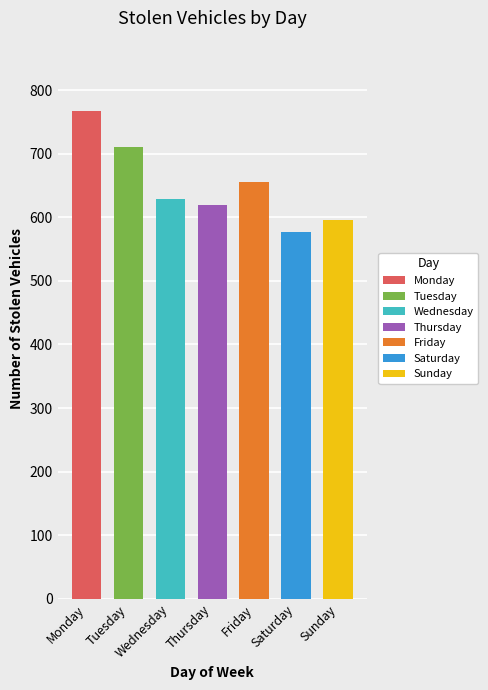

Reading left to right, transcribe all the data shown in this chart.

Monday=767	Tuesday=711	Wednesday=629	Thursday=619	Friday=655	Saturday=577	Sunday=595